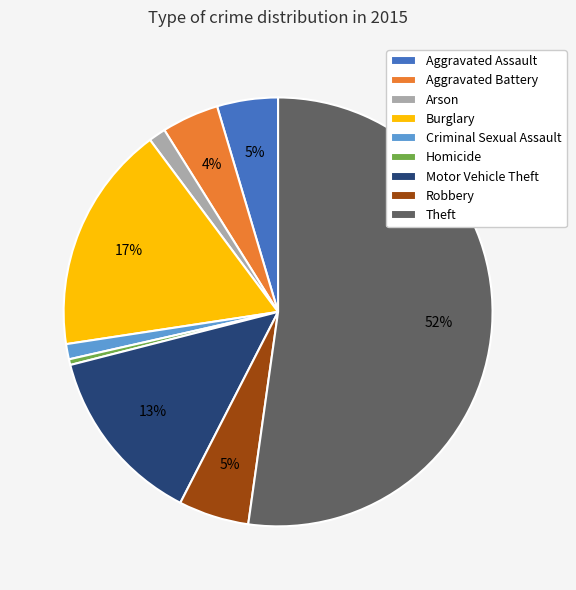

Which slice represents more than half of the pie?

Theft